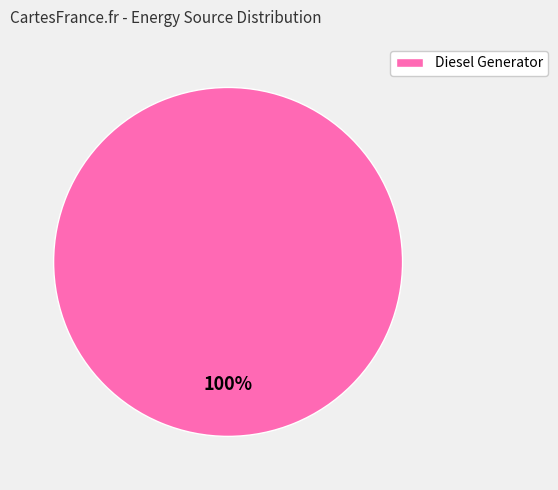

True or false: Diesel Generator accounts for 100% of the total.

True